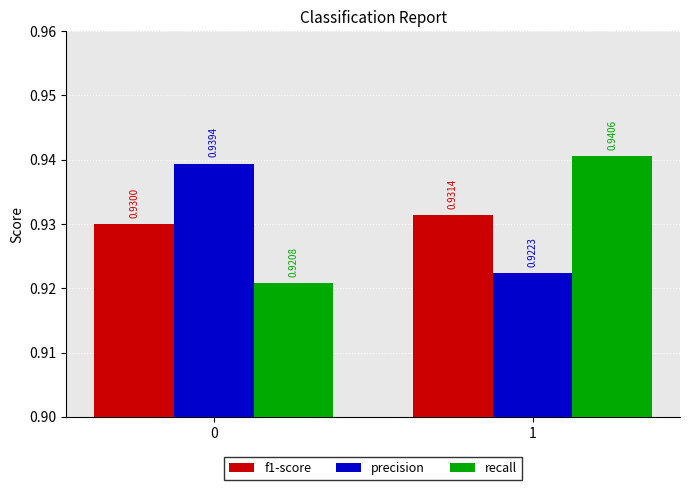

Which series has the largest range (max minus min)?

recall